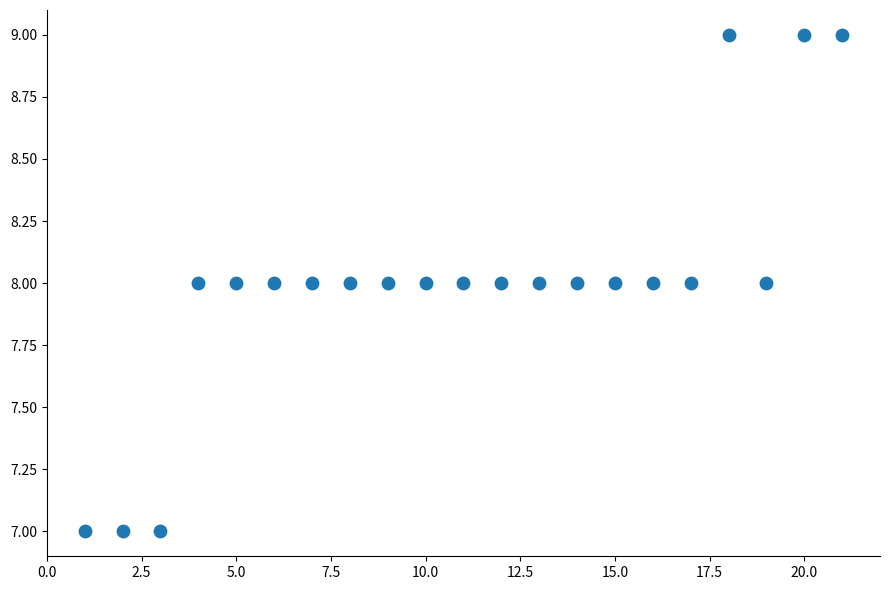

What is the range of X values (max minus min)?

20